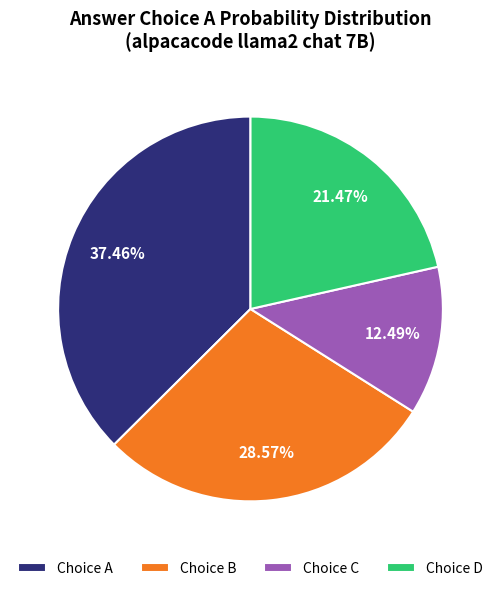

Count the number of slices in the pie.

4